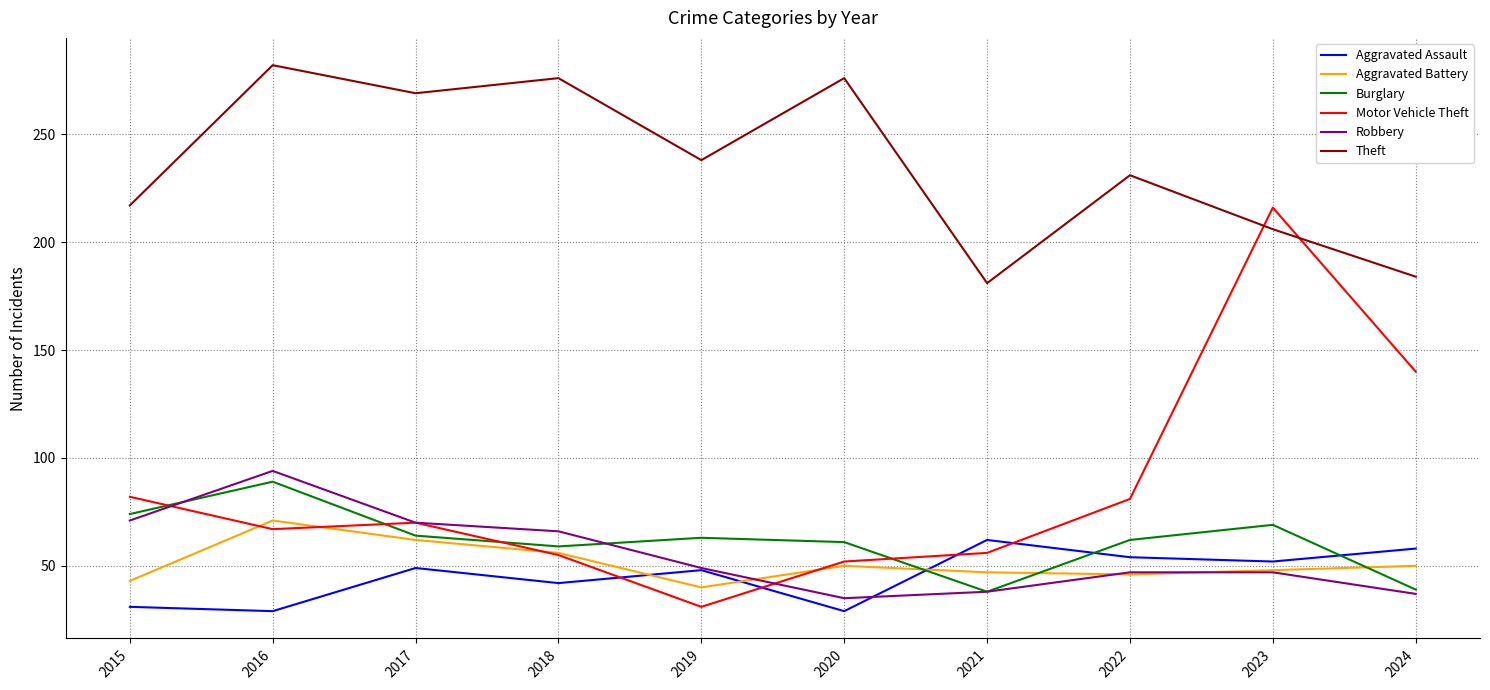

List the series in order of their peak value, highest first.

Theft, Motor Vehicle Theft, Robbery, Burglary, Aggravated Battery, Aggravated Assault